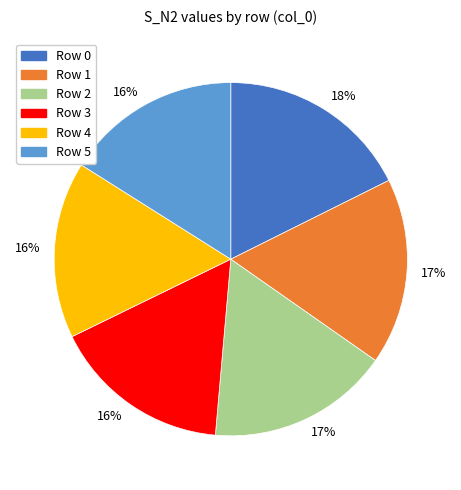

Is there a majority slice in this chart?

No